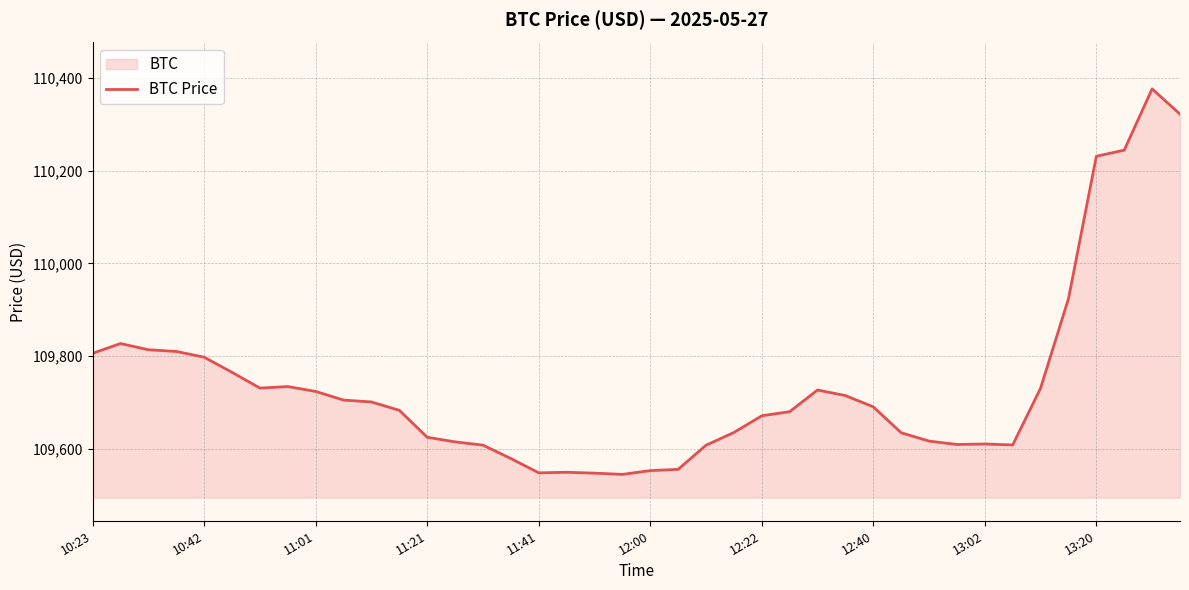

Does the chart display data point markers on the line(s)?

No